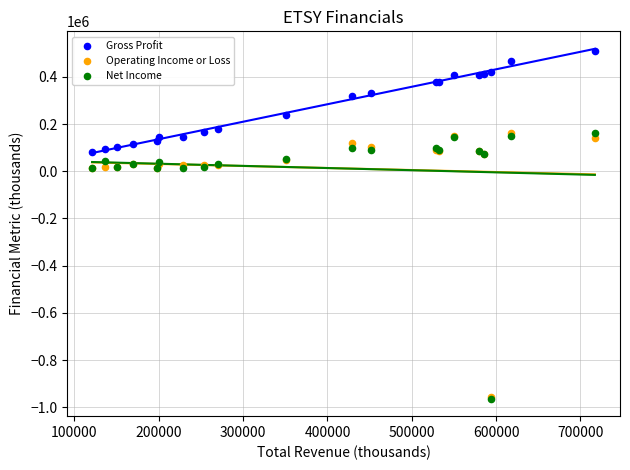

Which series reaches the maximum Y coordinate?

Gross Profit